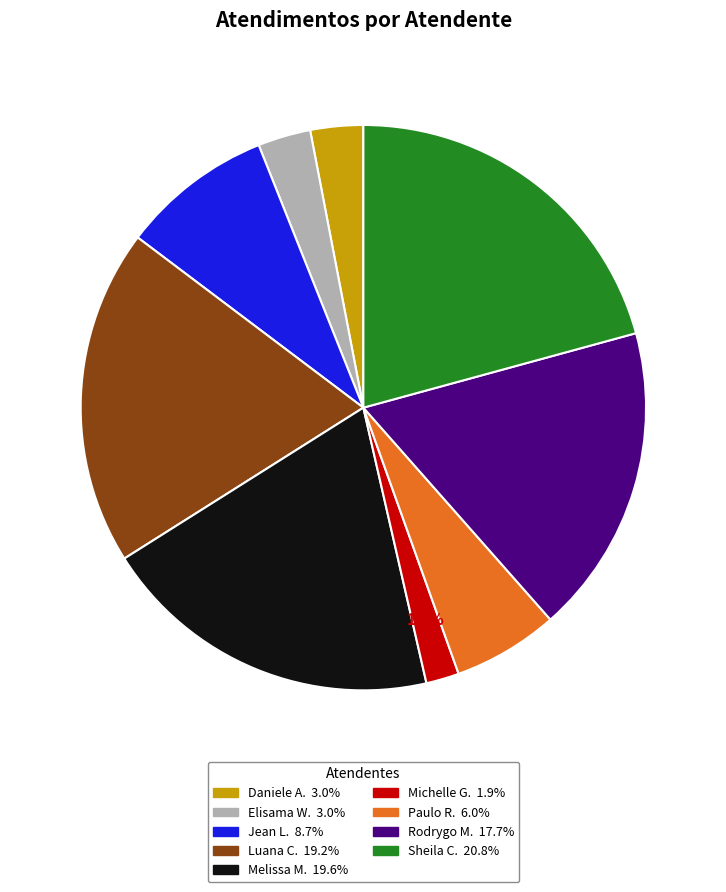

Is there any slice that represents more than half of the pie?

No